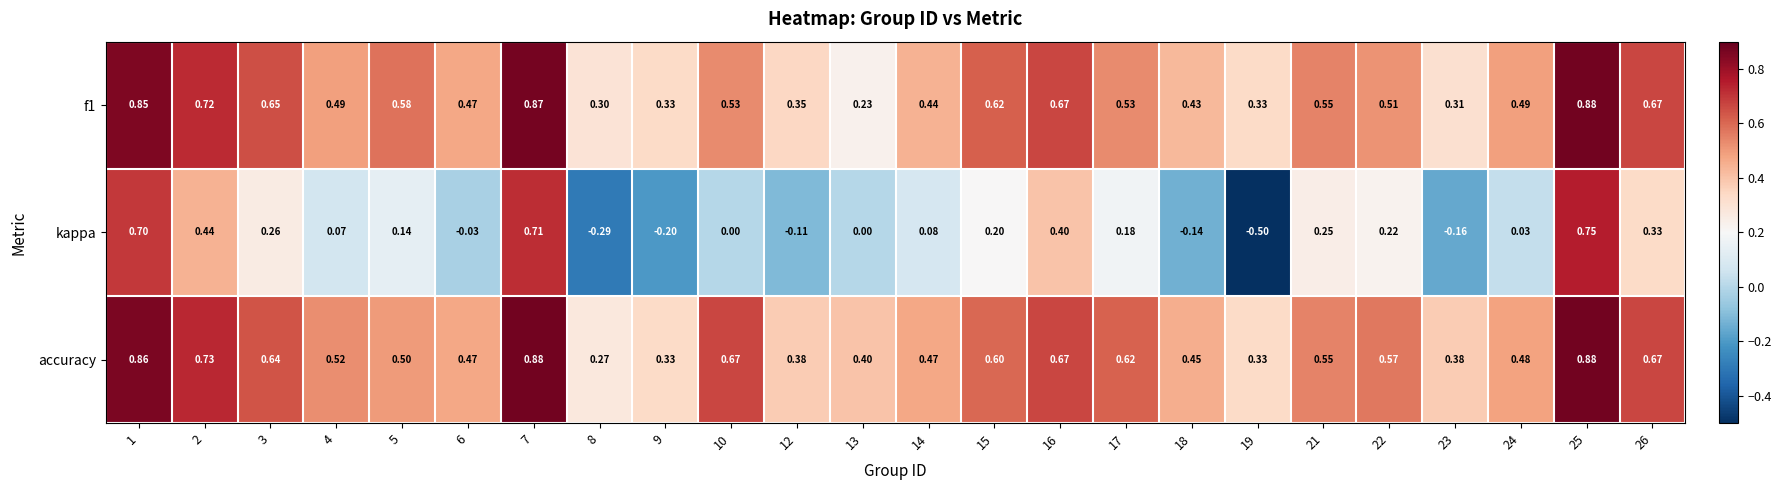

Which series has the largest total across all categories?

accuracy